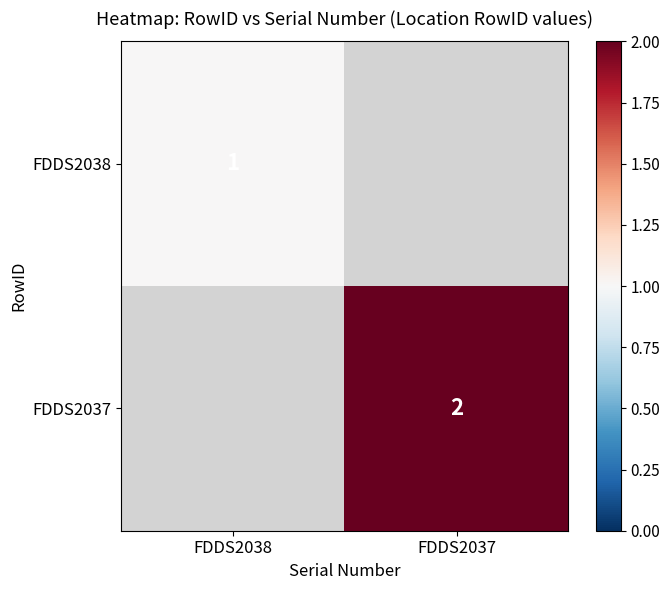

Which label corresponds to the smallest value in the chart?

FDDS2038